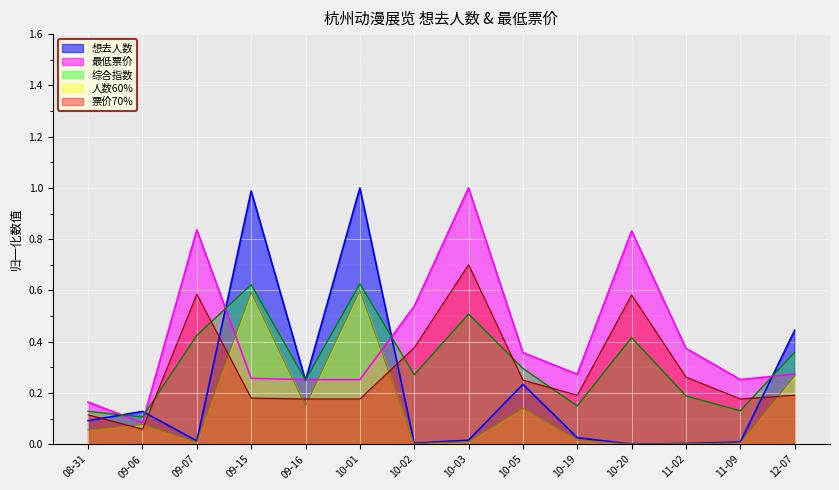

Between 08-31 and 09-15, which series saw the biggest shift?

想去人数